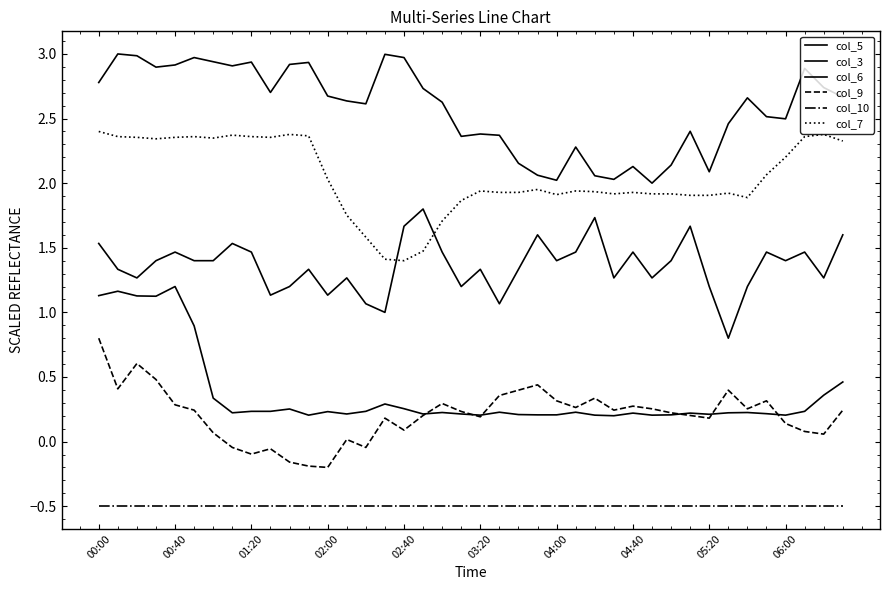

True or false: col_10 and col_5 intersect in this chart.

False